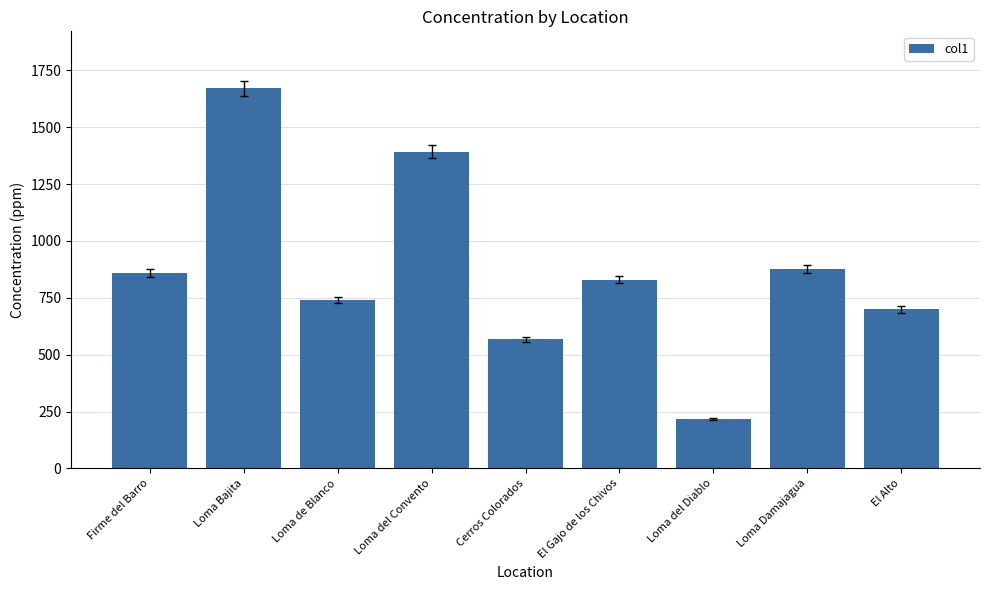

Between Loma Bajita and Loma del Diablo, which is larger?

Loma Bajita